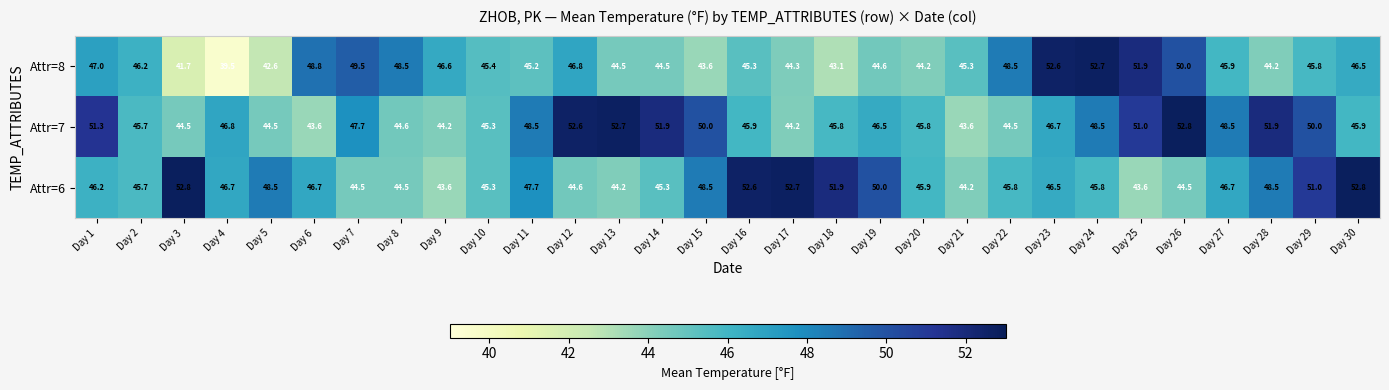

Rank the series by their average value, from highest to lowest.

Attr=7, Attr=6, Attr=8